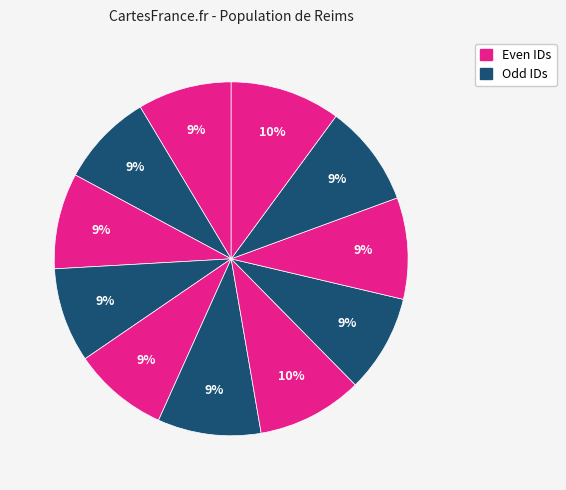

How many segments does this pie chart have?

11